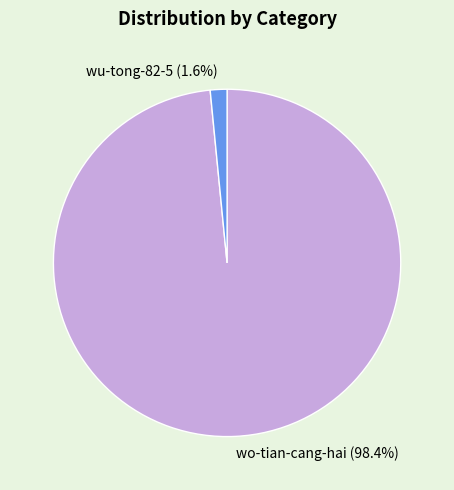

What is the smallest slice in the pie chart?

wu-tong-82-5